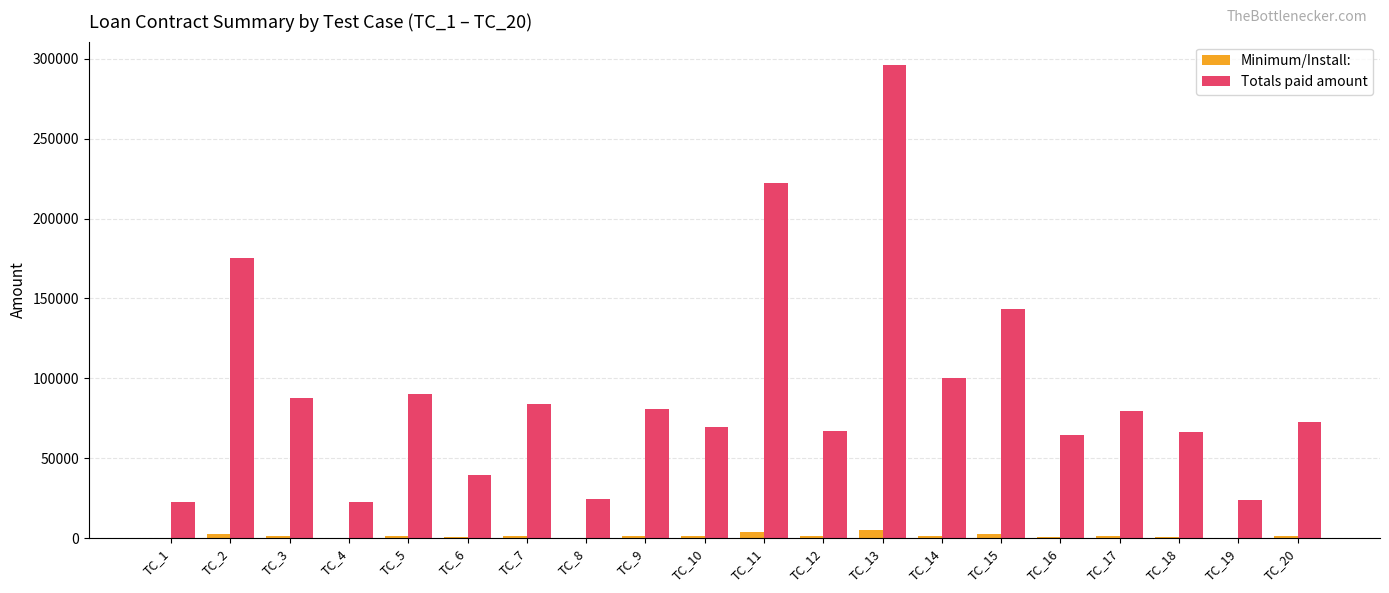

What are all the series names shown in the legend?

Minimum/Install:, Totals paid amount